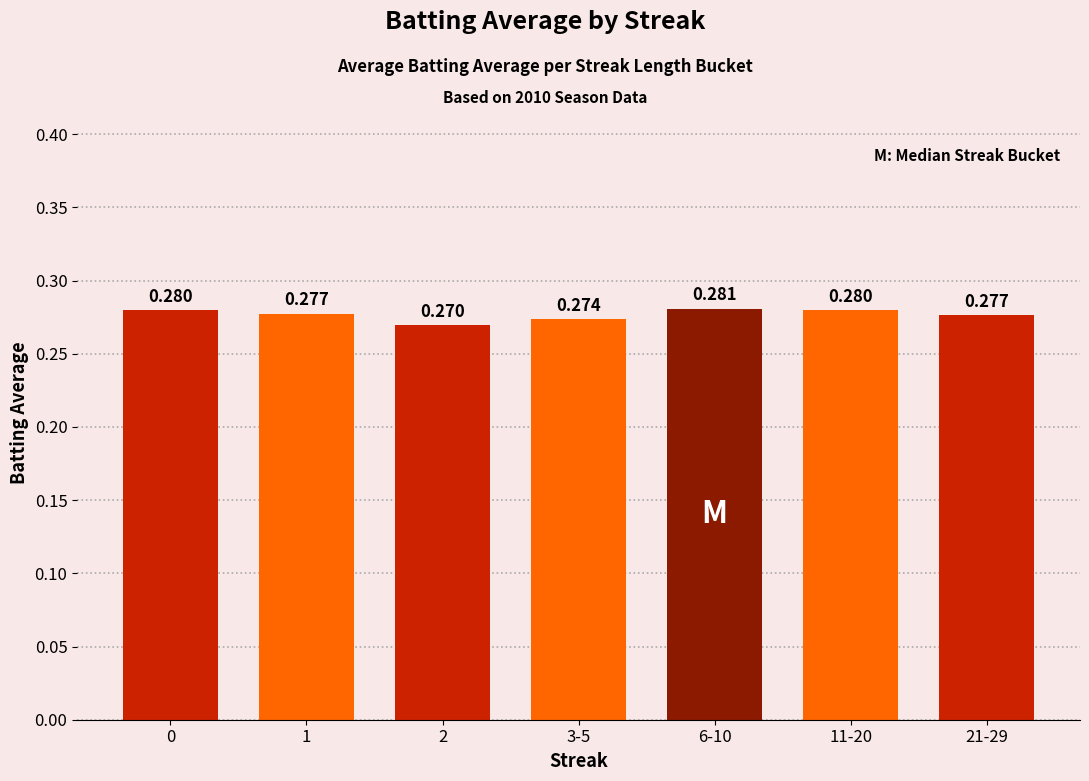

How many bars are there in total?

7